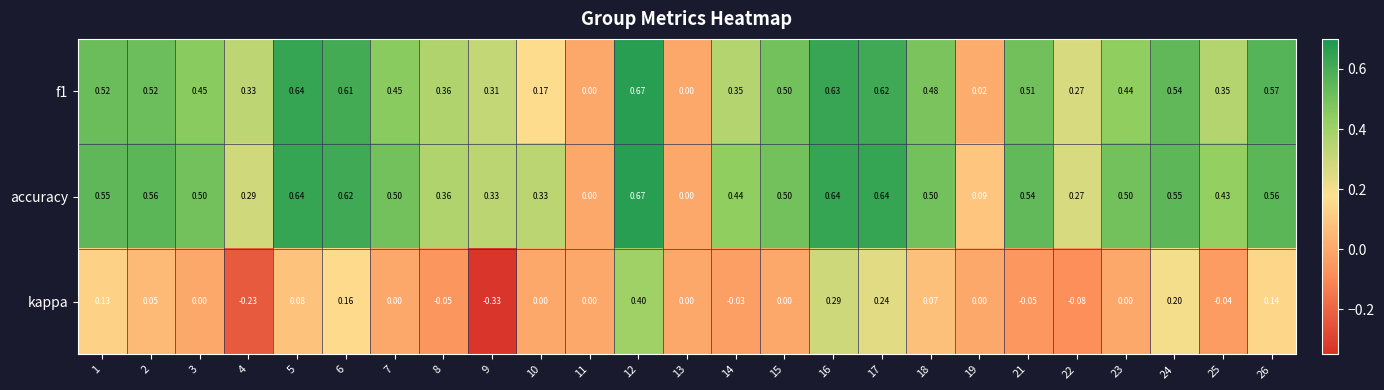

Which series has the largest total across all categories?

accuracy